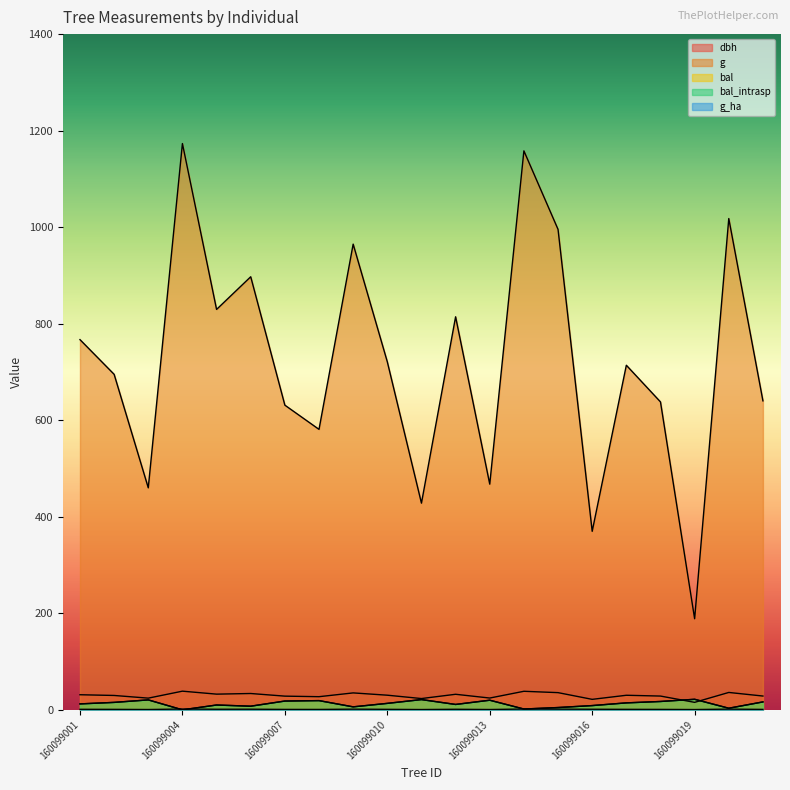

Reading right to left, what are all the values shown in this chart?

dbh: 160099021=28.6	160099020=36.0	160099019=15.5	160099018=28.5	160099017=30.1	160099016=21.7	160099015=35.6	160099014=38.4	160099013=24.4	160099012=32.2	160099011=23.4	160099010=30.3	160099009=35.0	160099008=27.2	160099007=28.4	160099006=33.8	160099005=32.5	160099004=38.6	160099003=24.2	160099002=29.8	160099001=31.2
g: 160099021=640.2	160099020=1017.9	160099019=188.7	160099018=637.9	160099017=713.9	160099016=369.8	160099015=995.4	160099014=1158.1	160099013=467.6	160099012=814.3	160099011=428.2	160099010=721.1	160099009=964.9	160099008=581.1	160099007=631.2	160099006=897.3	160099005=829.6	160099004=1173.2	160099003=460.0	160099002=695.1	160099001=767.0
bal: 160099021=16.4	160099020=3.3	160099019=21.8	160099018=17.3	160099017=14.4	160099016=8.8	160099015=4.7	160099014=1.7	160099013=19.9	160099012=11.1	160099011=21.2	160099010=13.4	160099009=6.2	160099008=19.1	160099007=18.2	160099006=7.5	160099005=10.0	160099004=0.0	160099003=20.6	160099002=15.4	160099001=12.3
bal_intrasp: 160099021=16.4	160099020=3.3	160099019=21.8	160099018=17.3	160099017=14.4	160099016=8.8	160099015=4.7	160099014=1.7	160099013=19.9	160099012=11.1	160099011=21.2	160099010=13.4	160099009=6.2	160099008=19.1	160099007=18.2	160099006=7.5	160099005=10.0	160099004=0.0	160099003=20.6	160099002=15.4	160099001=12.3
g_ha: 160099021=0.9	160099020=1.4	160099019=0.6	160099018=0.9	160099017=1.0	160099016=1.2	160099015=1.4	160099014=1.6	160099013=0.7	160099012=1.1	160099011=0.6	160099010=1.0	160099009=1.4	160099008=0.8	160099007=0.9	160099006=1.3	160099005=1.2	160099004=1.7	160099003=0.7	160099002=1.0	160099001=1.1